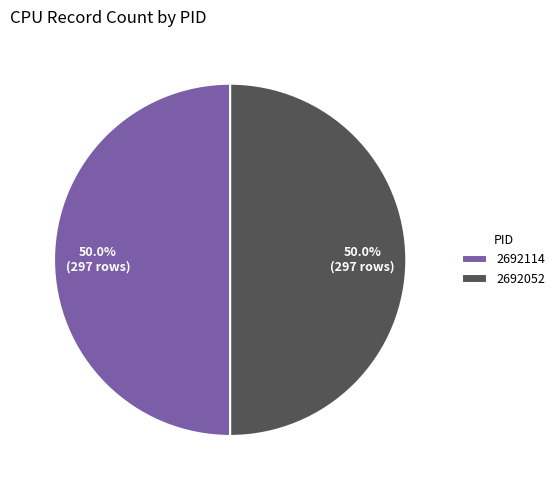

What is the ratio of the value at 2692114 to the value at 2692052?

1.0